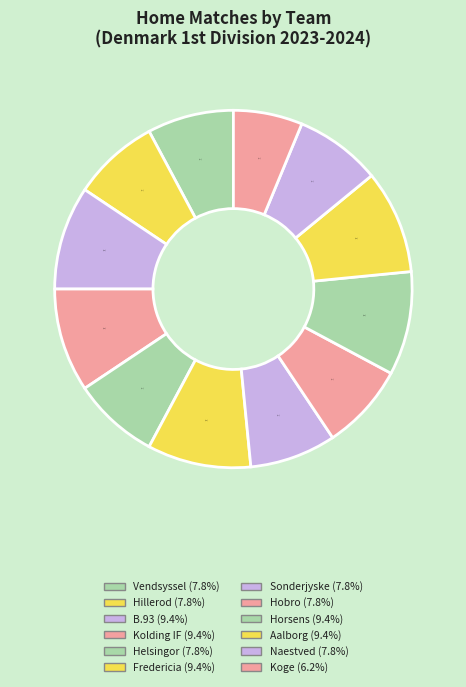

Does any single category account for the majority?

No